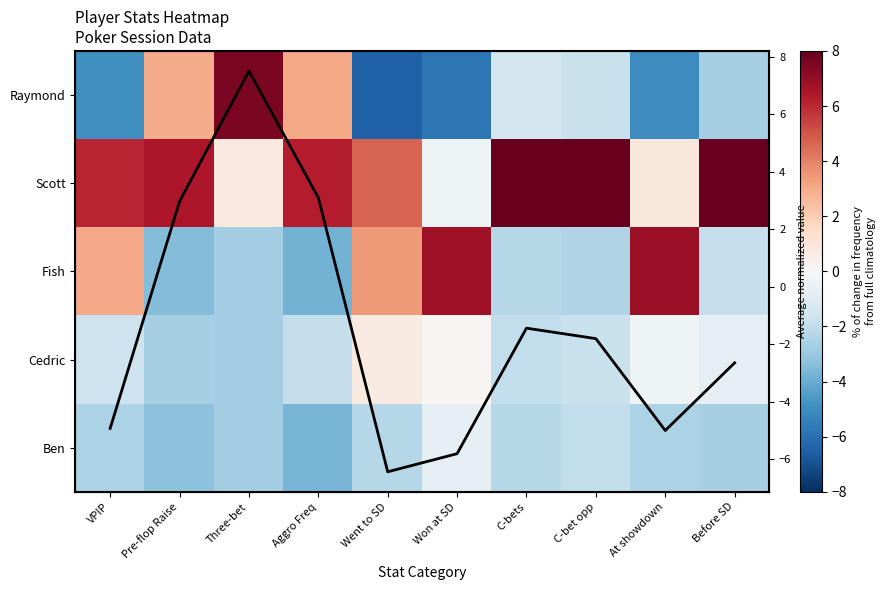

Between Went to SD and C-bet opp, which series saw the biggest shift?

Fish